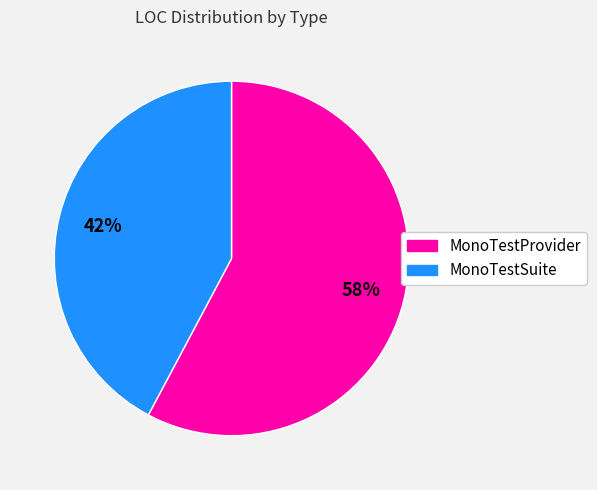

Is the sum of MonoTestSuite and MonoTestProvider greater than half?

Yes